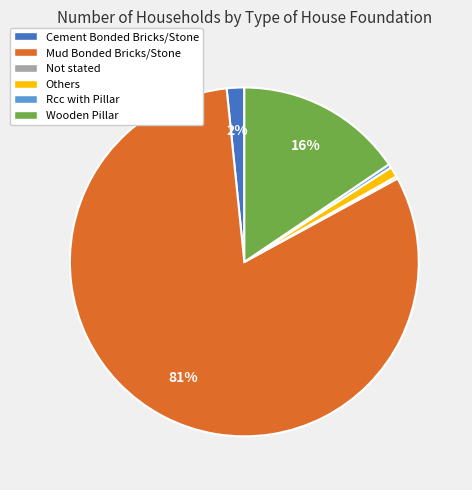

What is the largest slice in the pie chart?

Mud Bonded Bricks/Stone